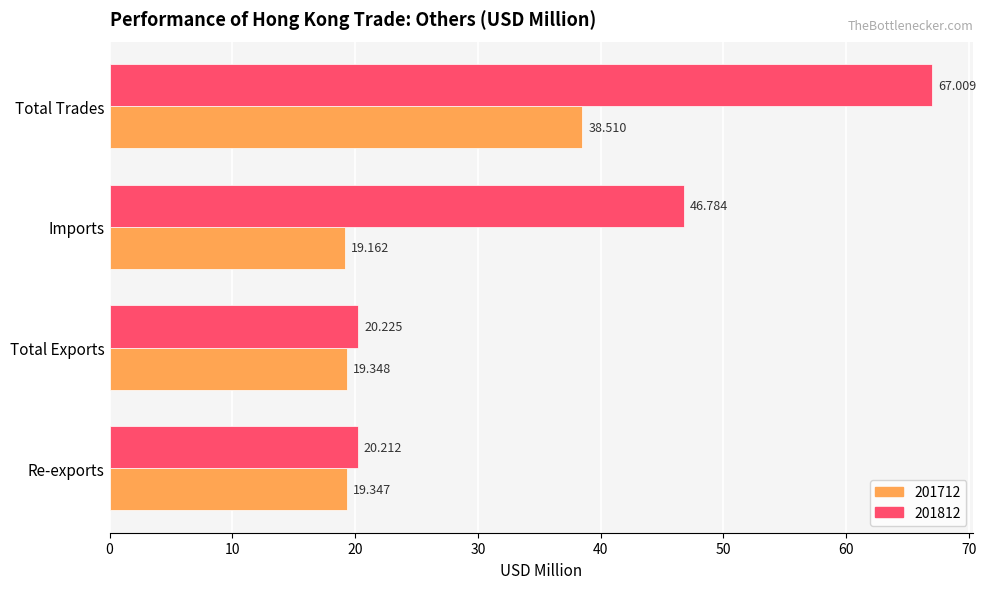

What is the maximum value for 201712?

38.5